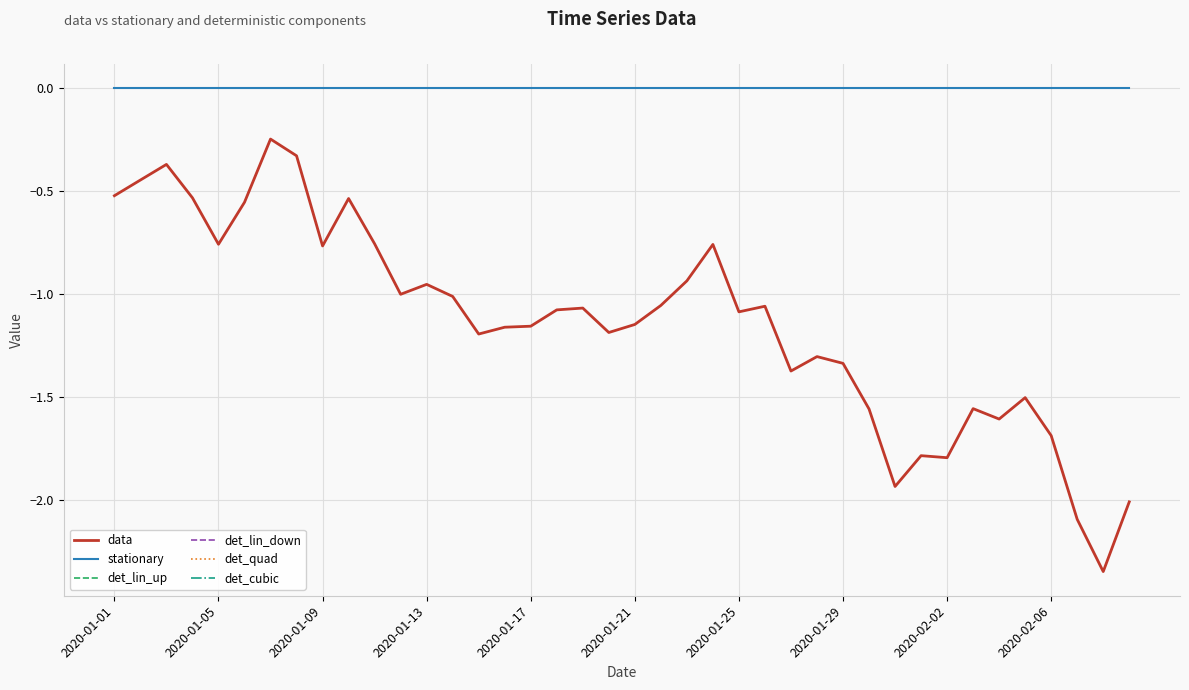

What is the value of the data point at the 3rd from the left?

-0.4